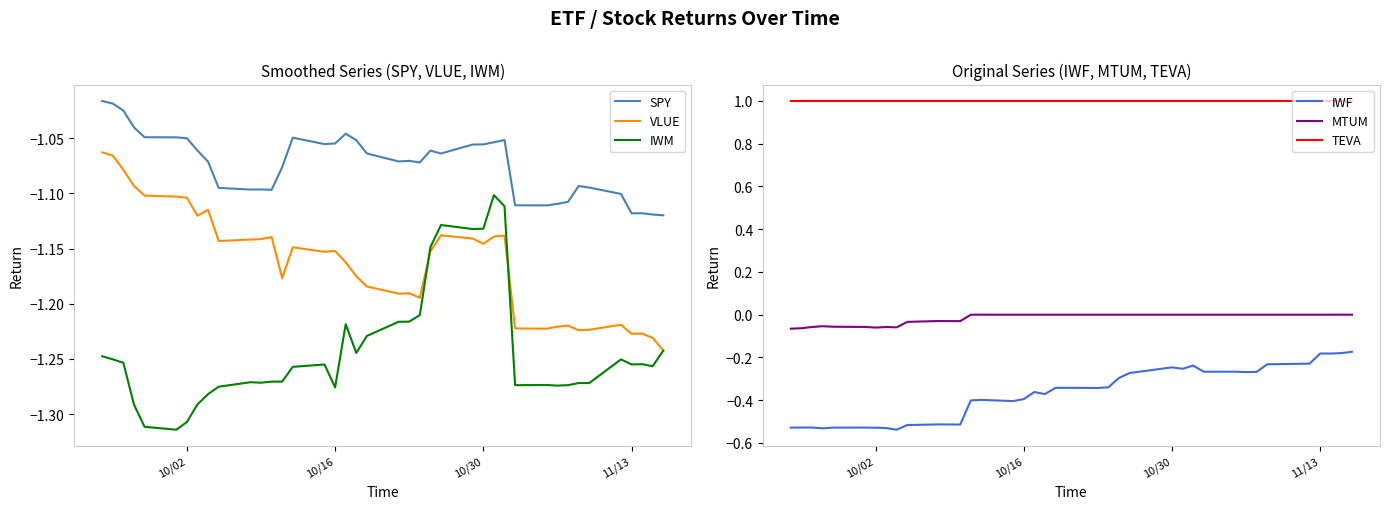

How many lines are shown in the chart?

6